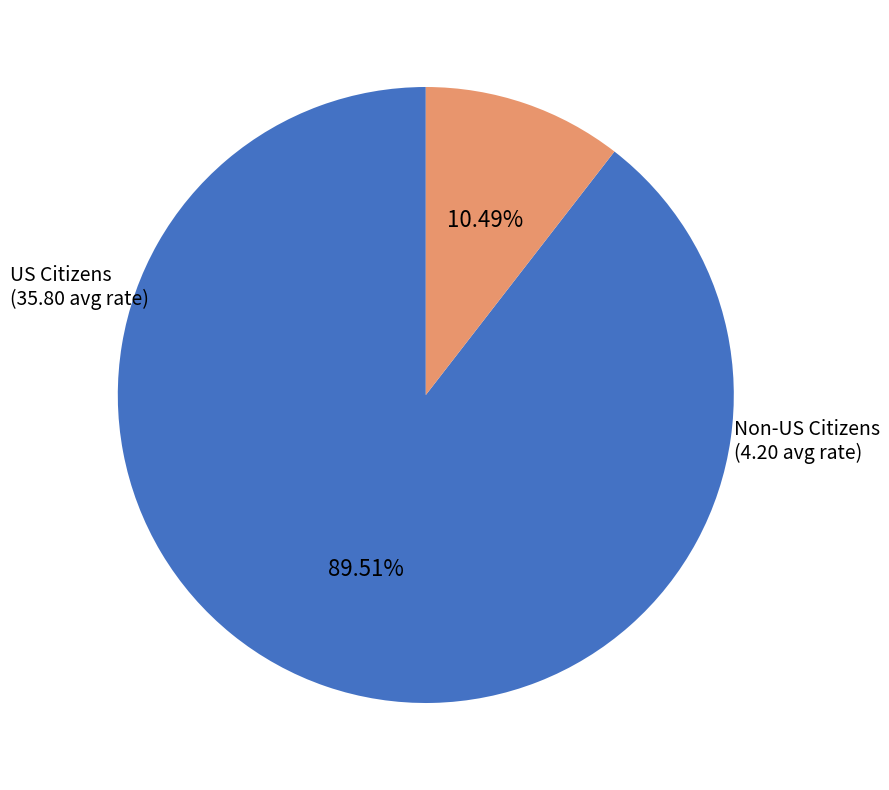

Is there any slice that represents more than half of the pie?

Yes